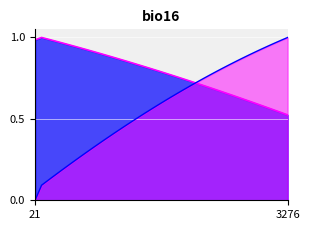

What is the label of the 8th point from the left?

7